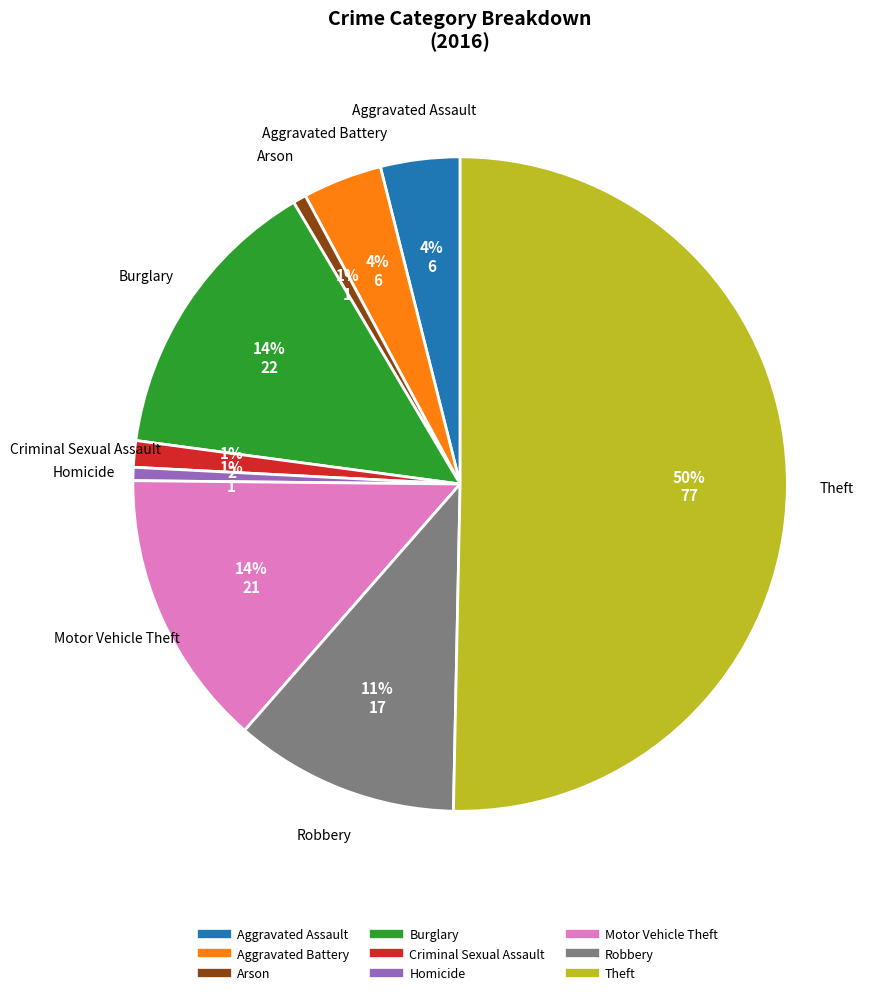

To the nearest percent, what is the average slice percentage?

11%